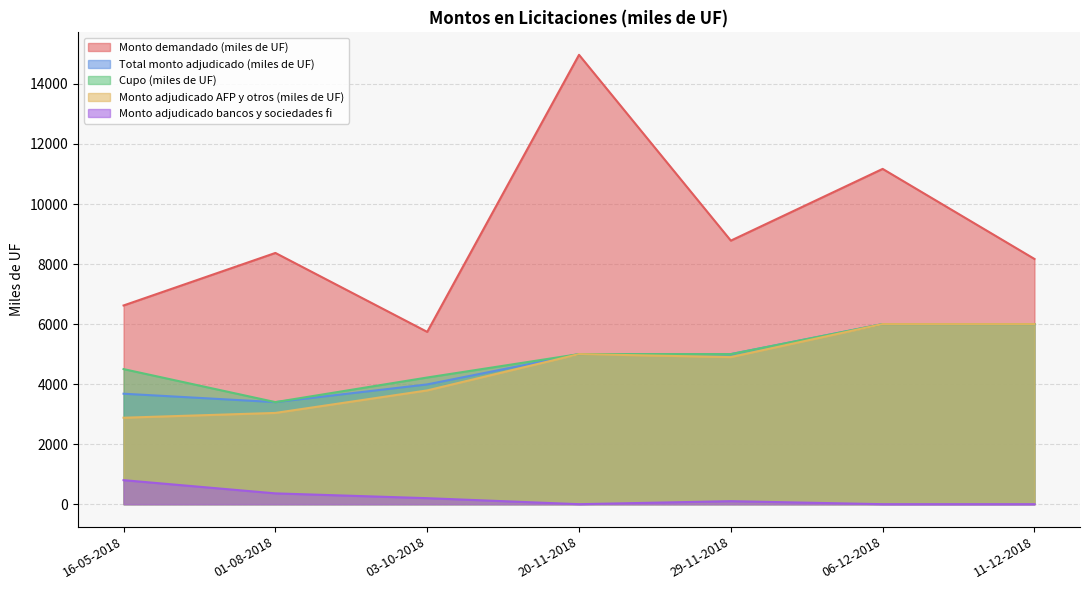

Reading left to right, extract all data points from this chart.

Monto demandado (miles de UF): 6620	8370	5740	14970	8780	11170	8170
Total monto adjudicado (miles de UF): 3680	3400	3990	5000	5000	6000	6000
Cupo (miles de UF): 4500	3400	4220	5000	5000	6000	6000
Monto adjudicado AFP y otros (miles de UF): 2880	3040	3790	5000	4900	6000	6000
Monto adjudicado bancos y sociedades fi: 800	360	200	0	100	0	0